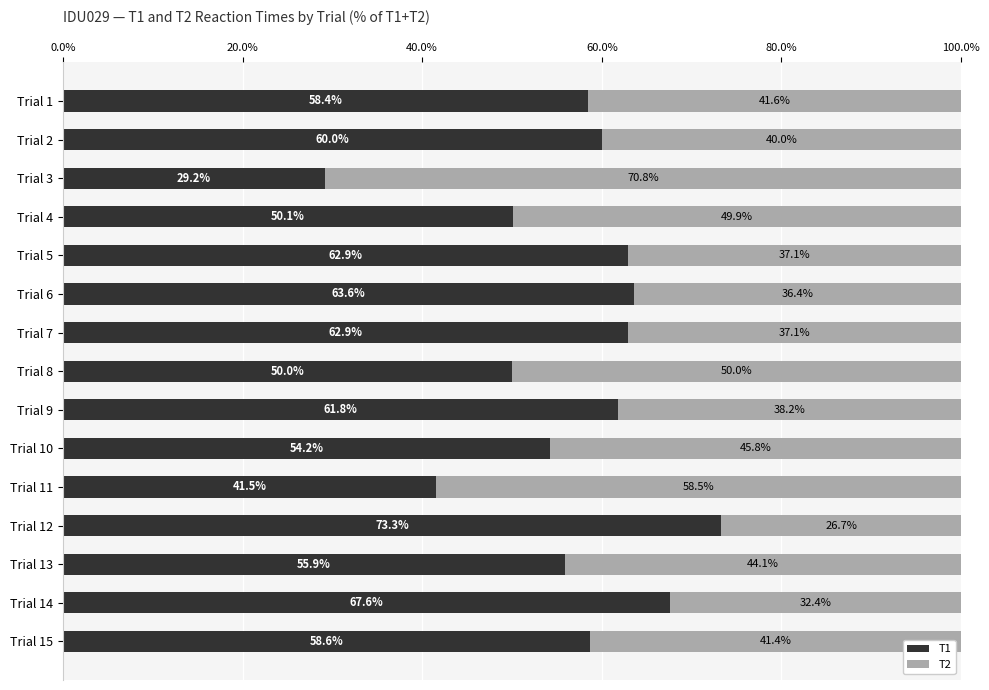

How many data points in T1 are less than 58?

6